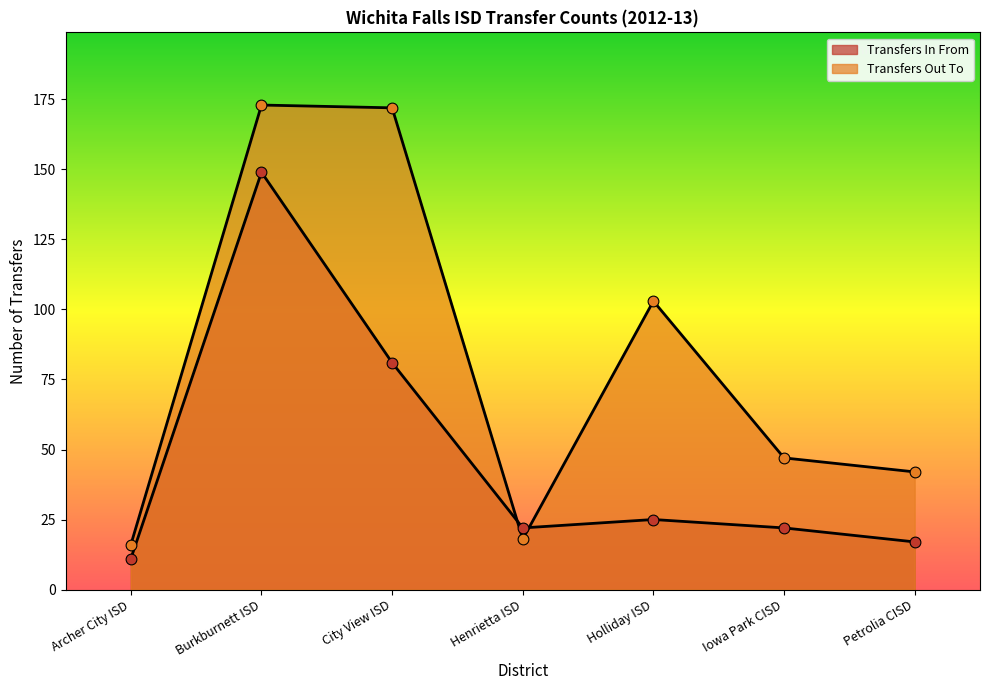

Approximately how many times larger is the value at Henrietta ISD compared to Petrolia CISD?

1.3